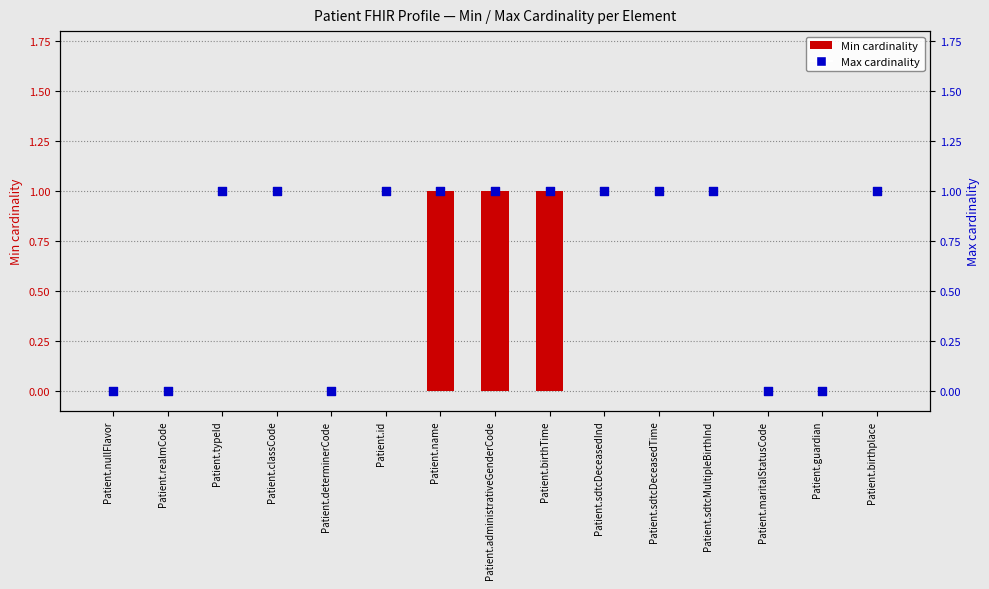

What are all the series names shown in the legend?

Min cardinality, Max cardinality